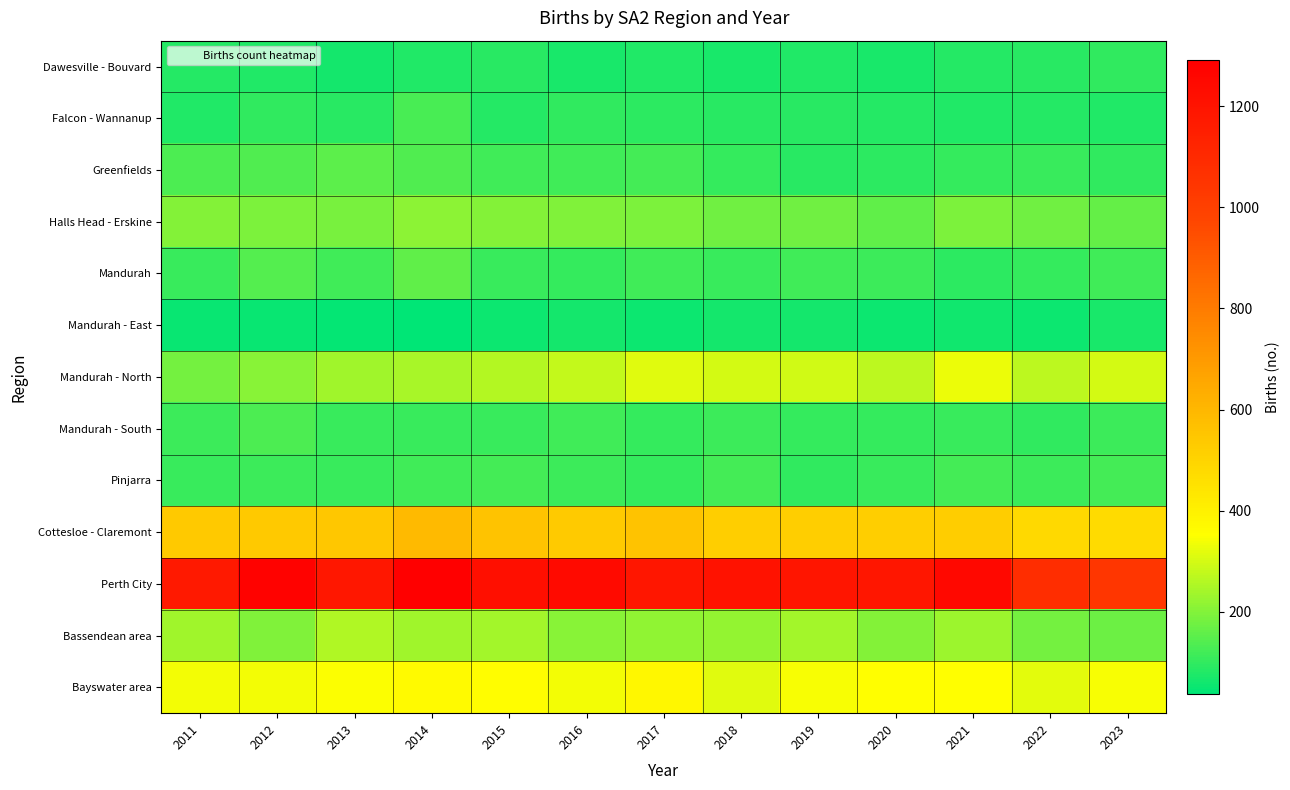

Reading left to right, list all the values displayed in this chart.

Dawesville - Bouvard: 2011=84	2012=79	2013=63	2014=80	2015=87	2016=71	2017=79	2018=68	2019=79	2020=70	2021=83	2022=87	2023=96
Falcon - Wannanup: 2011=79	2012=98	2013=87	2014=128	2015=85	2016=98	2017=95	2018=90	2019=90	2020=86	2021=80	2022=82	2023=81
Greenfields: 2011=133	2012=138	2013=154	2014=136	2015=119	2016=119	2017=123	2018=101	2019=87	2020=94	2021=101	2022=110	2023=96
Halls Head - Erskine: 2011=200	2012=192	2013=186	2014=210	2015=199	2016=194	2017=189	2018=176	2019=178	2020=158	2021=192	2022=178	2023=161
Mandurah: 2011=109	2012=140	2013=116	2014=156	2015=108	2016=103	2017=120	2018=110	2019=119	2020=115	2021=94	2022=101	2023=118
Mandurah - East: 2011=51	2012=49	2013=43	2014=37	2015=53	2016=63	2017=56	2018=65	2019=65	2020=56	2021=58	2022=54	2023=70
Mandurah - North: 2011=180	2012=207	2013=236	2014=245	2015=260	2016=279	2017=313	2018=301	2019=296	2020=269	2021=331	2022=271	2023=297
Mandurah - South: 2011=114	2012=132	2013=109	2014=108	2015=107	2016=118	2017=105	2018=111	2019=104	2020=103	2021=106	2022=100	2023=113
Pinjarra: 2011=110	2012=115	2013=106	2014=116	2015=123	2016=113	2017=105	2018=123	2019=97	2020=109	2021=121	2022=115	2023=123
Cottesloe - Claremont: 2011=540	2012=540	2013=546	2014=587	2015=557	2016=536	2017=559	2018=519	2019=522	2020=520	2021=524	2022=483	2023=475
Perth City: 2011=1174	2012=1278	2013=1184	2014=1292	2015=1222	2016=1241	2017=1187	2018=1207	2019=1192	2020=1185	2021=1250	2022=1083	2023=1045
Bassendean area: 2011=234	2012=194	2013=257	2014=236	2015=238	2016=204	2017=218	2018=223	2019=240	2020=203	2021=229	2022=182	2023=172
Bayswater area: 2011=337	2012=338	2013=348	2014=369	2015=358	2016=339	2017=377	2018=312	2019=344	2020=353	2021=355	2022=317	2023=345